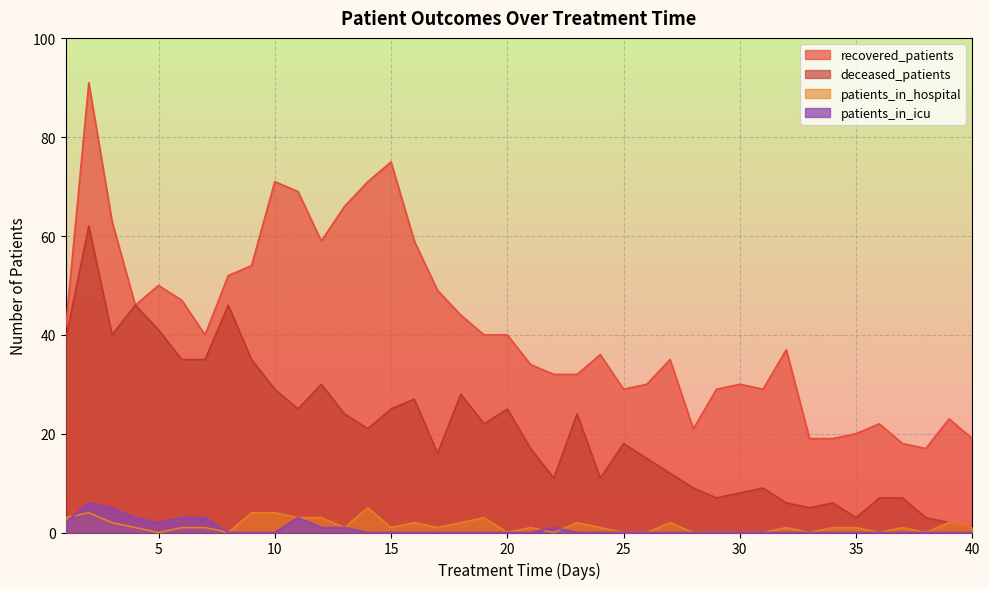

Between which two adjacent categories do patients_in_hospital and patients_in_icu first intersect?

1 and 2